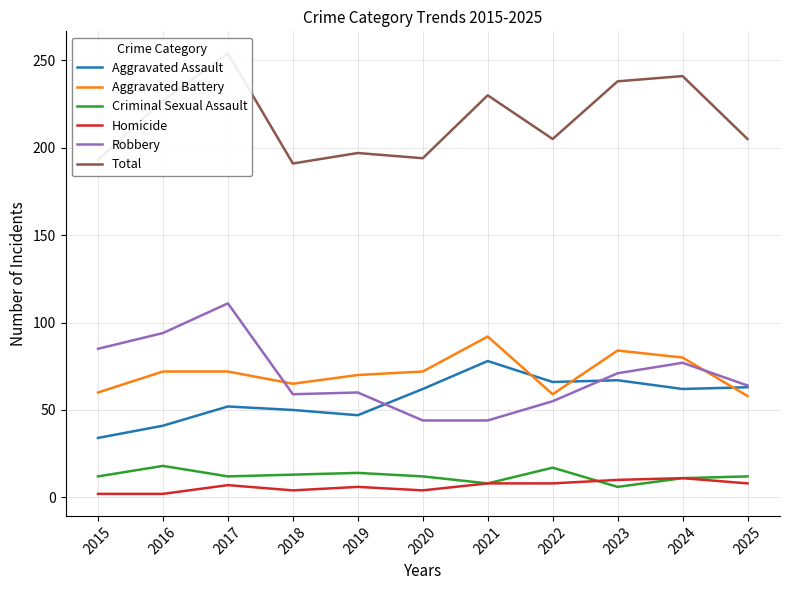

True or false: Aggravated Battery has a value of 140 at 2023.

False